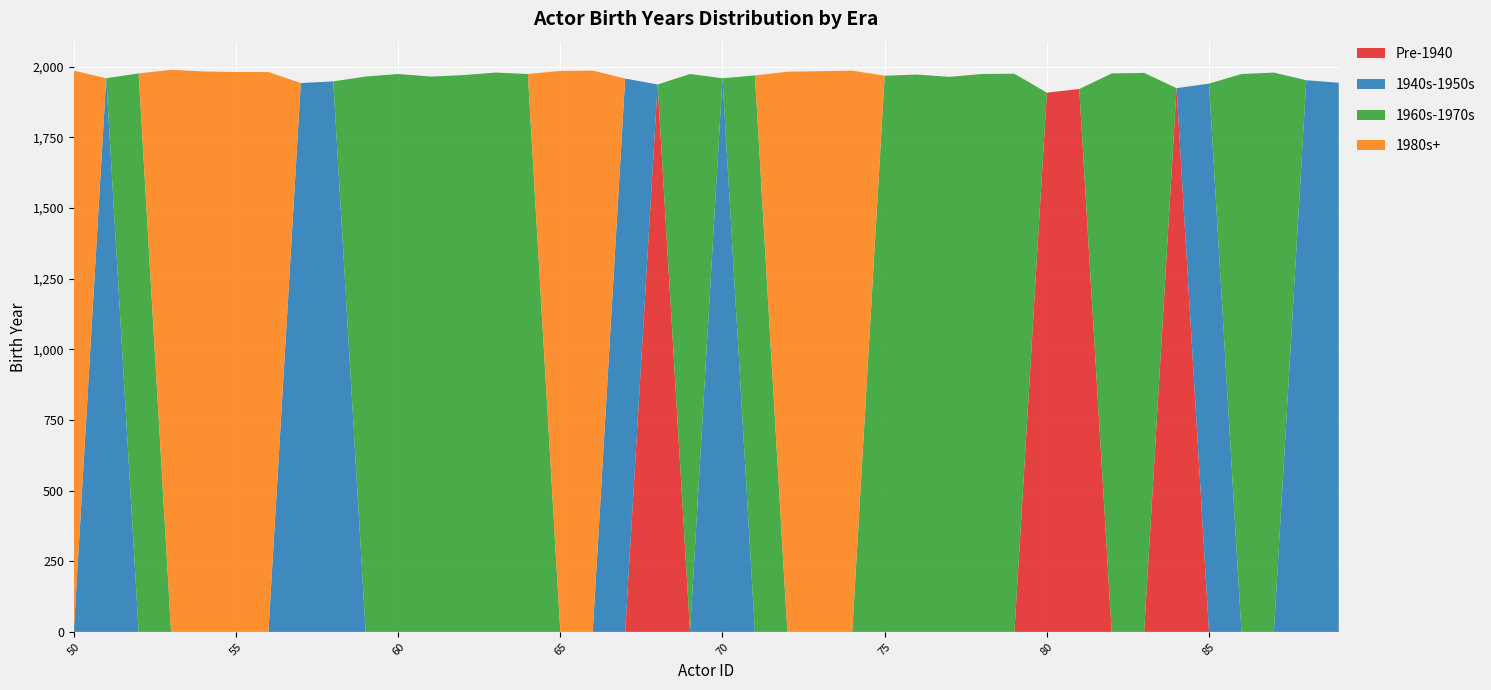

What is the highest value of the Pre-1940 series?

1937